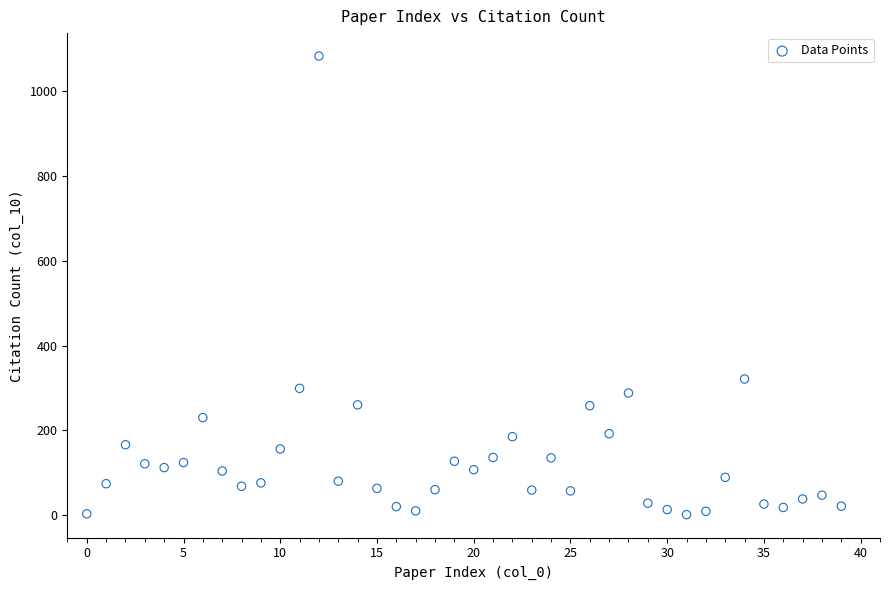

What Y value in the scatter plot is closest to 542?

321